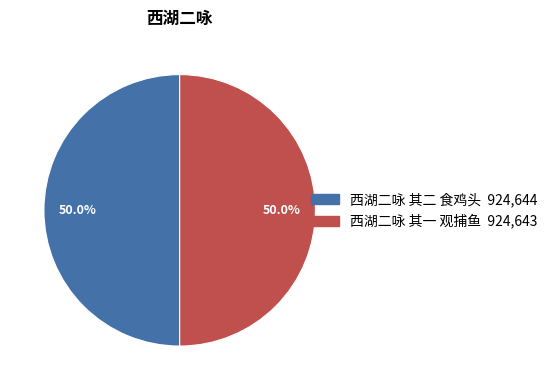

To the nearest percent, what portion does 西湖二咏 其一 观捕鱼 represent?

50%